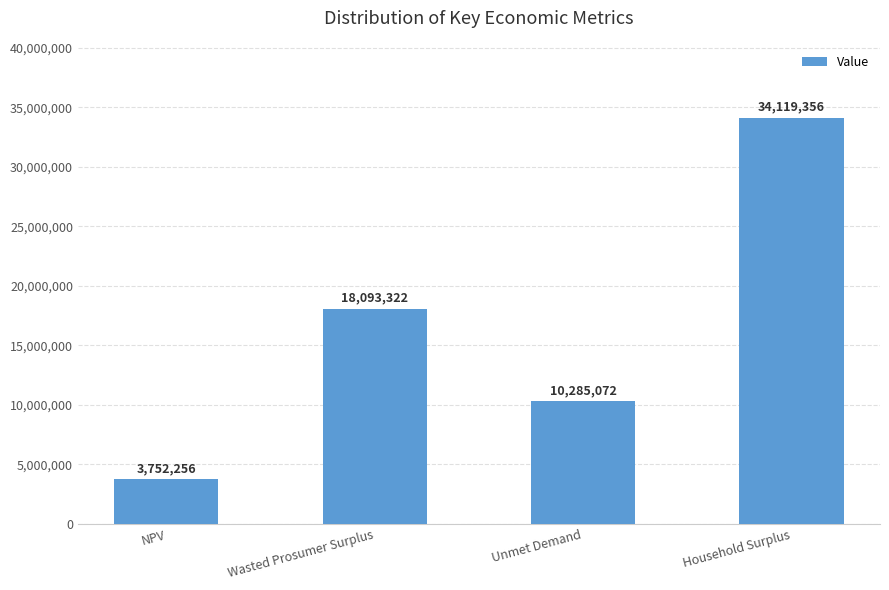

Rank the categories by value from highest to lowest.

Household Surplus, Wasted Prosumer Surplus, Unmet Demand, NPV